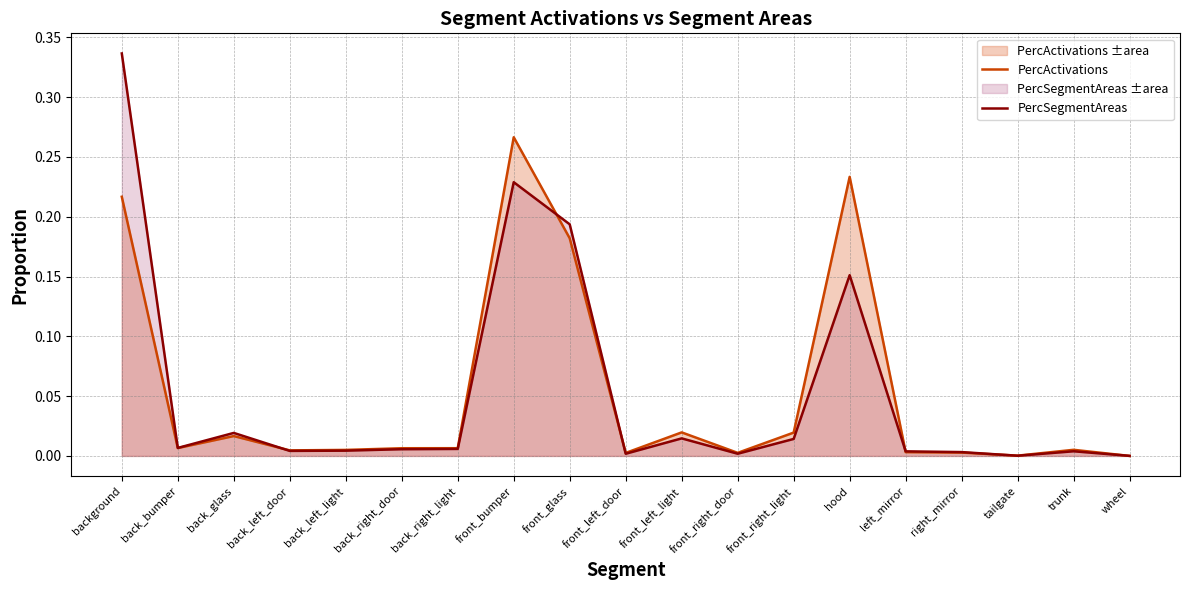

Where is the first local maximum for PercSegmentAreas?

back_glass